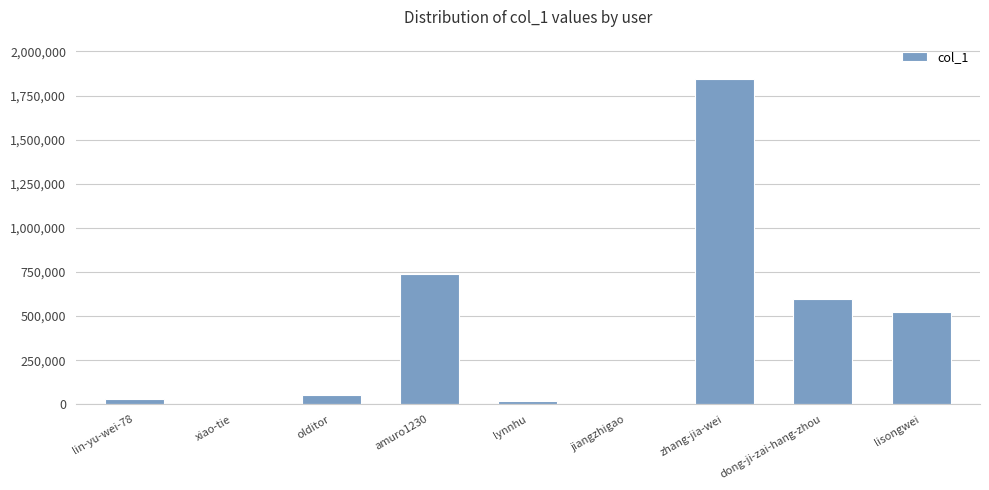

The chart shows a value of 195328 at lisongwei. True or false?

False